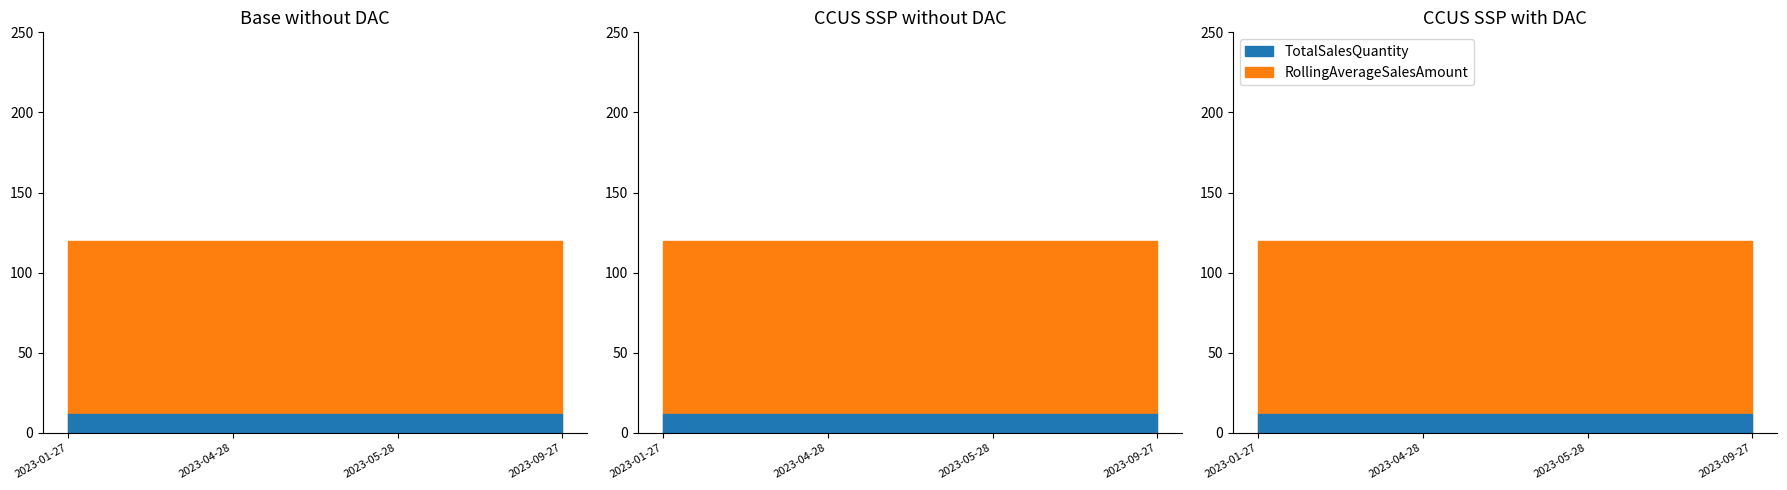

True or false: TotalSalesQuantity and RollingAverageSalesQuantity intersect in this chart.

False